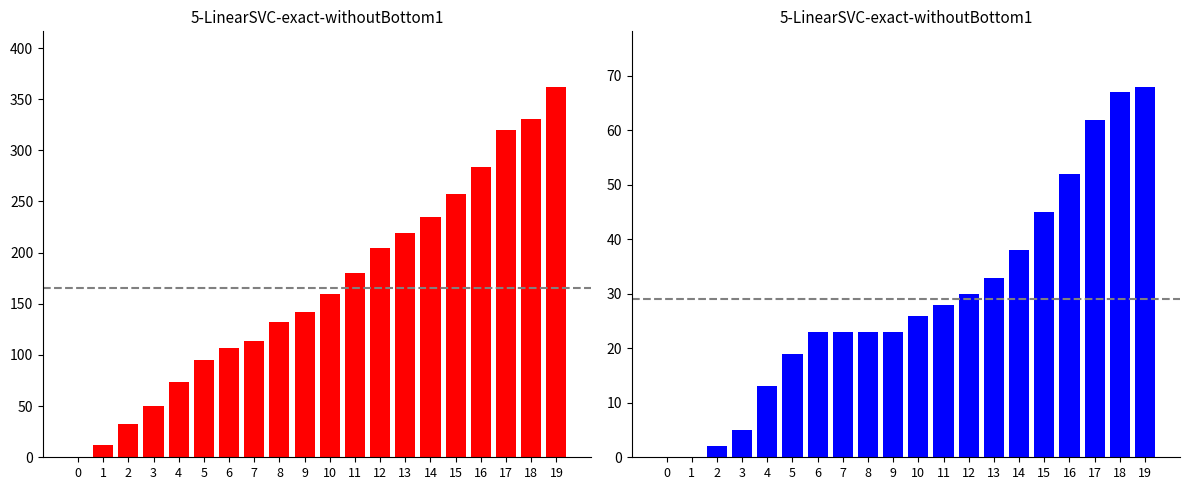

How many groups of bars are there?

20